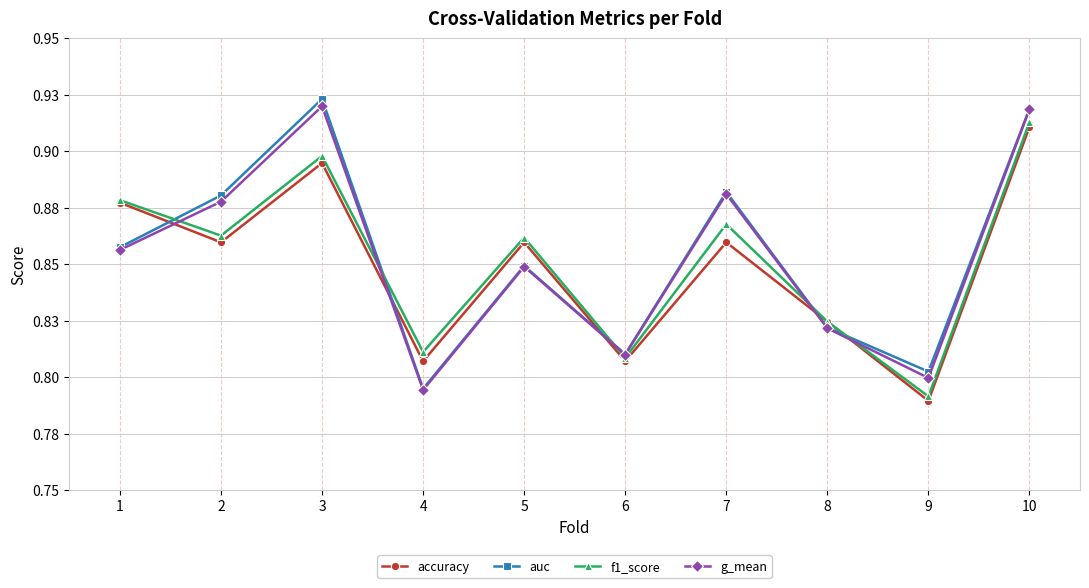

Does the chart have visible grid lines?

Yes